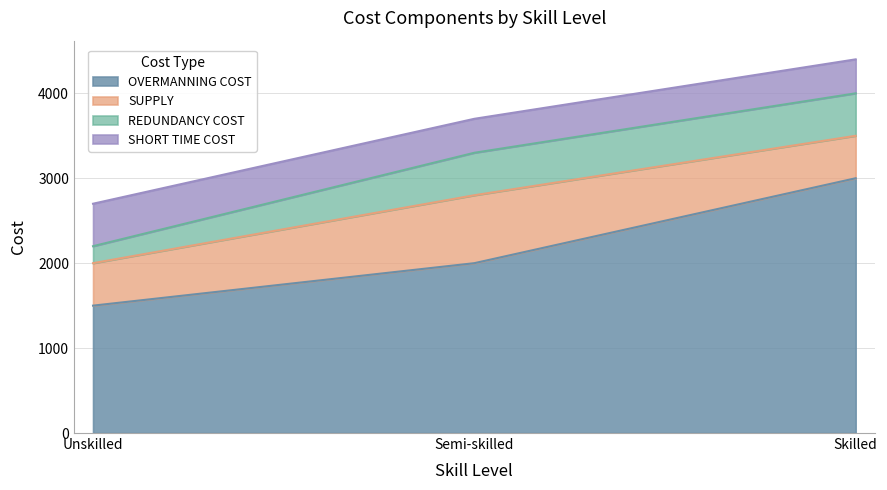

At which label does REDUNDANCY COST reach its peak?

Semi-skilled